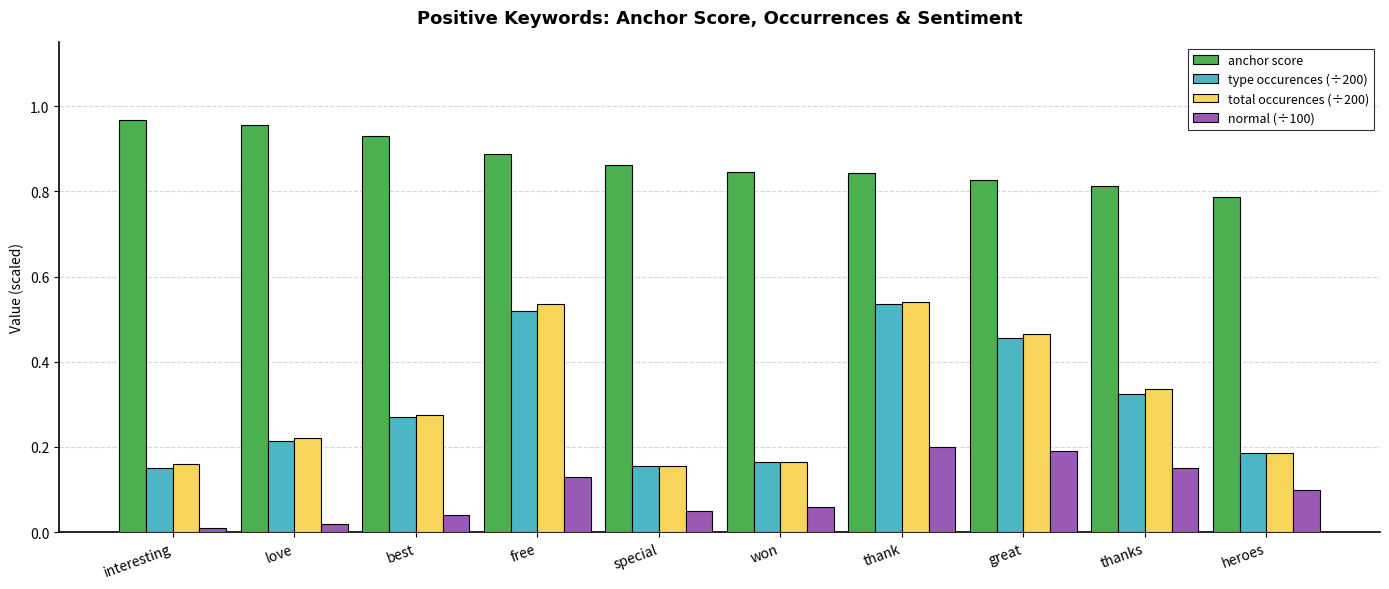

What are all the series names shown in the legend?

anchor score, type occurences (÷200), total occurences (÷200), normal (÷100)